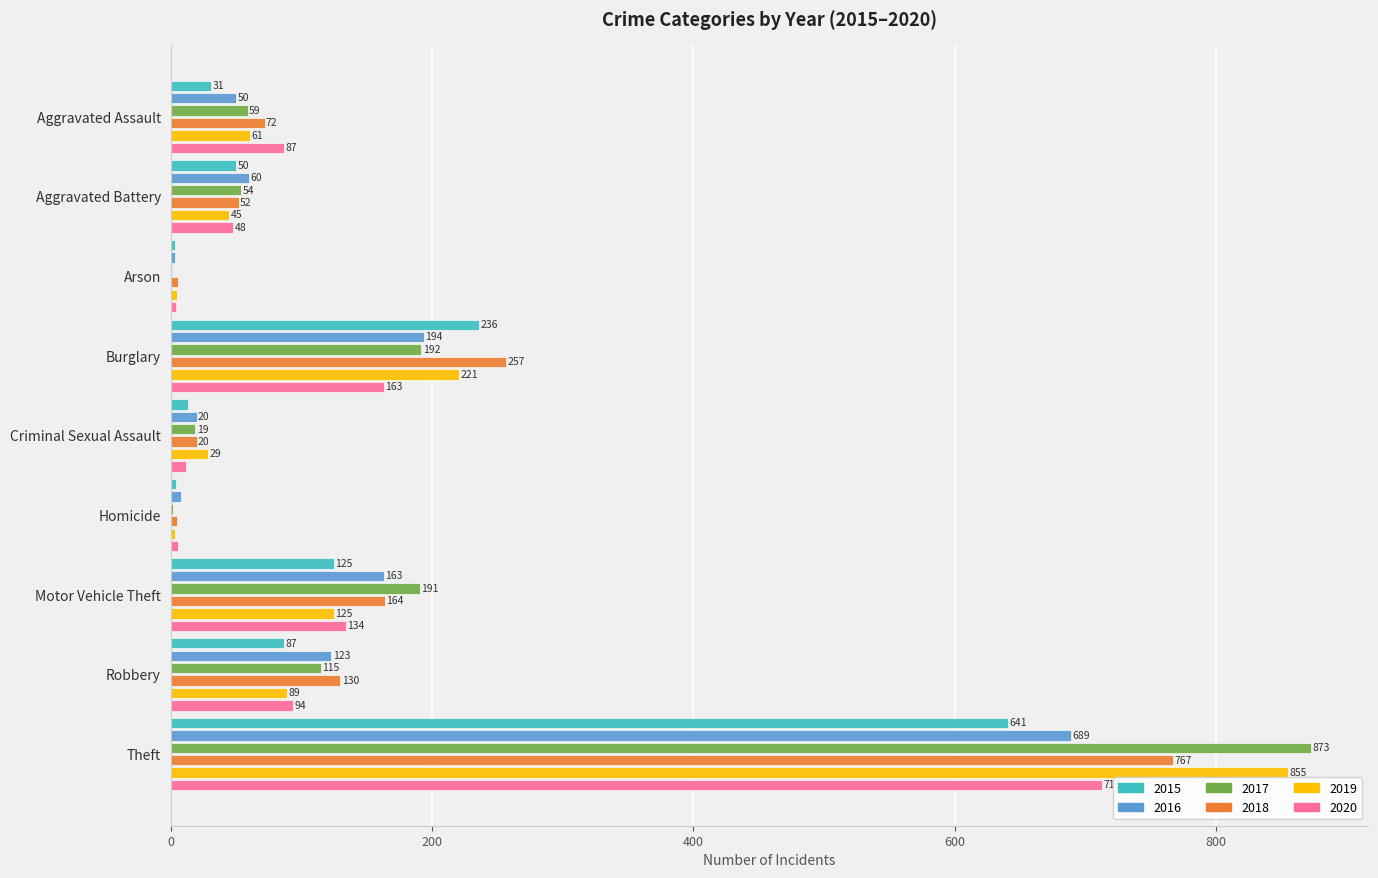

Which series has the largest total across all categories?

2017